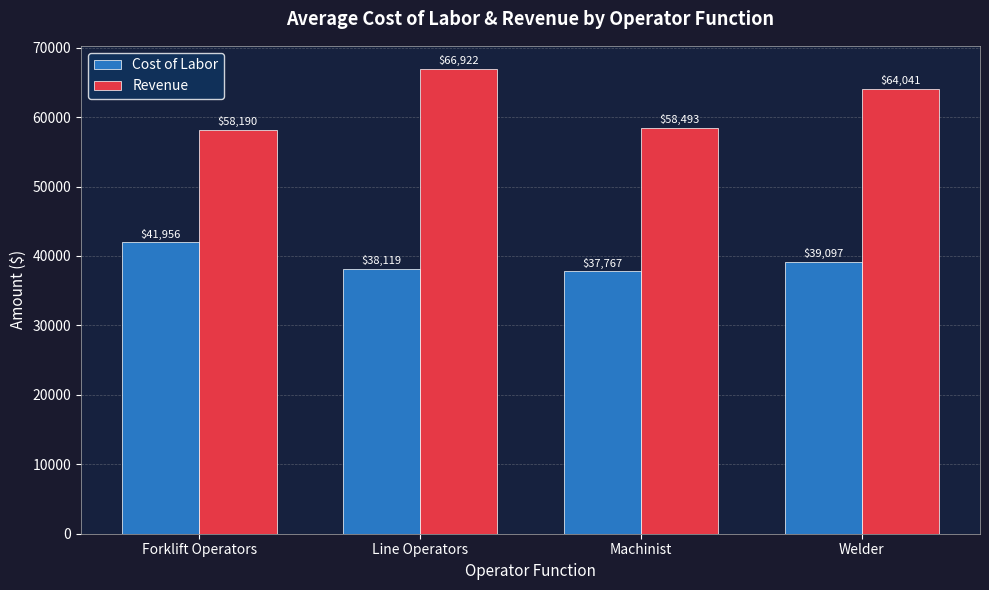

Which category has the highest value in the Revenue series?

Line Operators